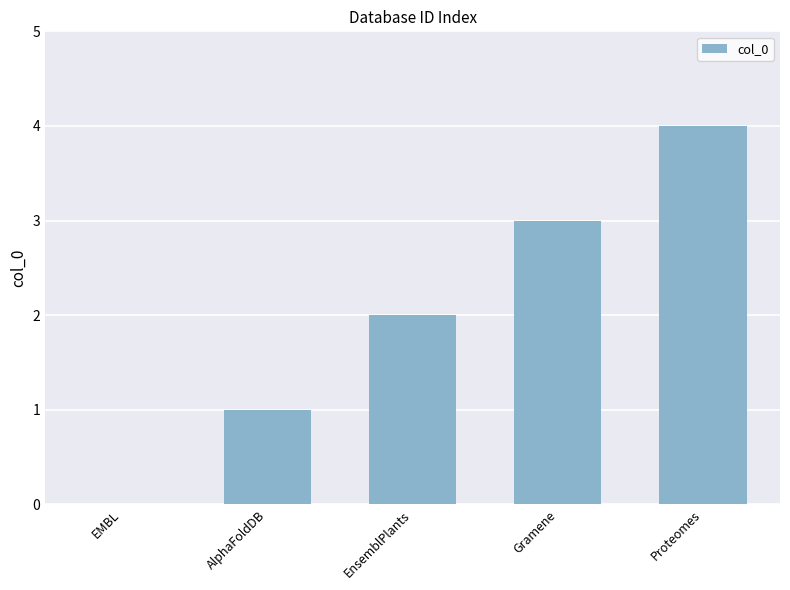

How many distinct data groups are displayed?

1